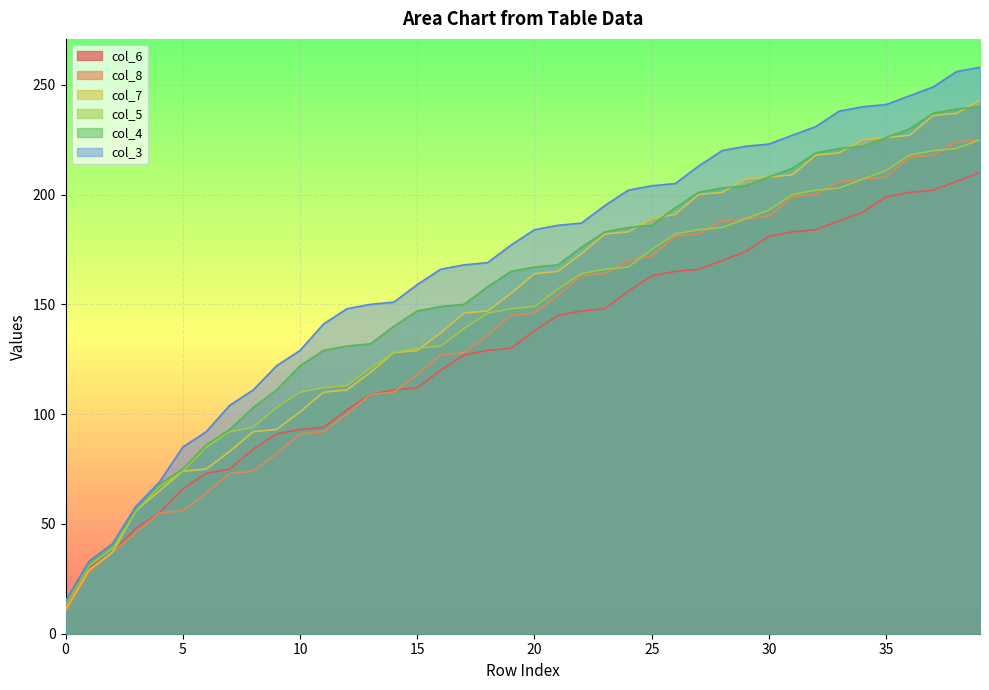

Which label corresponds to the largest value in the chart?

39